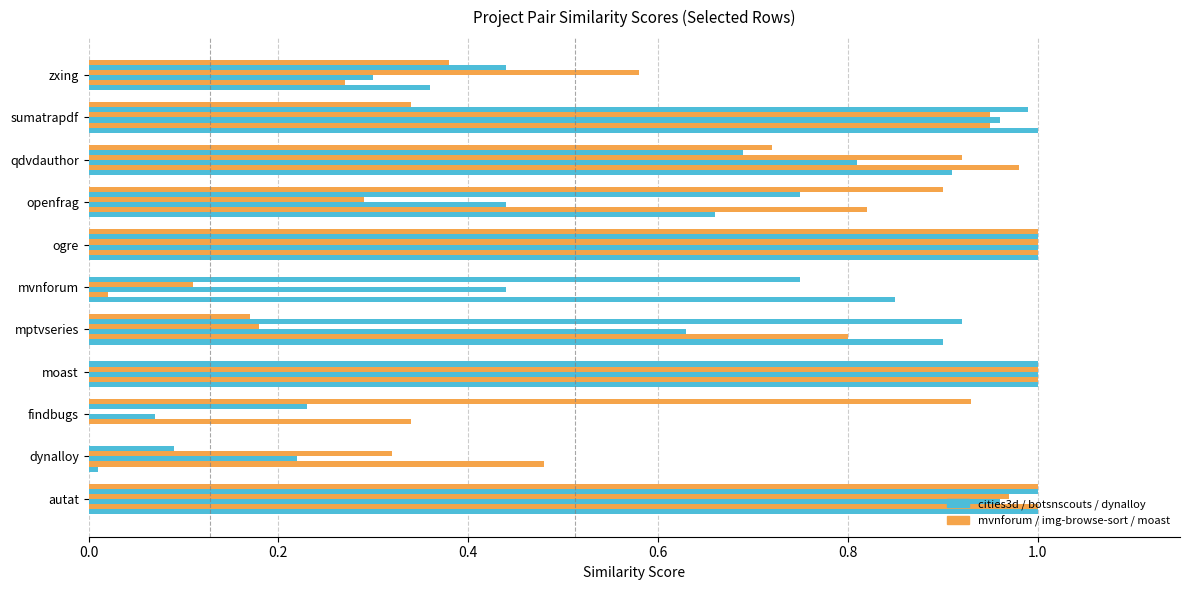

How many distinct data groups are displayed?

6